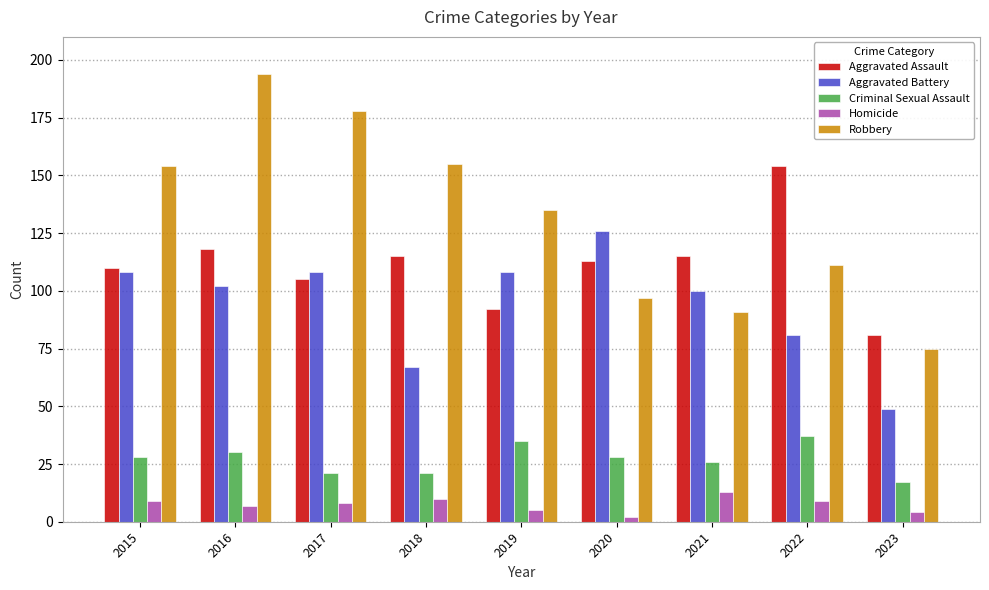

Rank the series at 2019 from lowest to highest value.

Homicide, Criminal Sexual Assault, Aggravated Assault, Aggravated Battery, Robbery